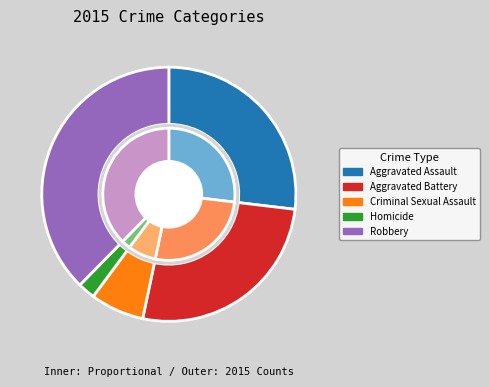

Count the number of slices in the pie.

5